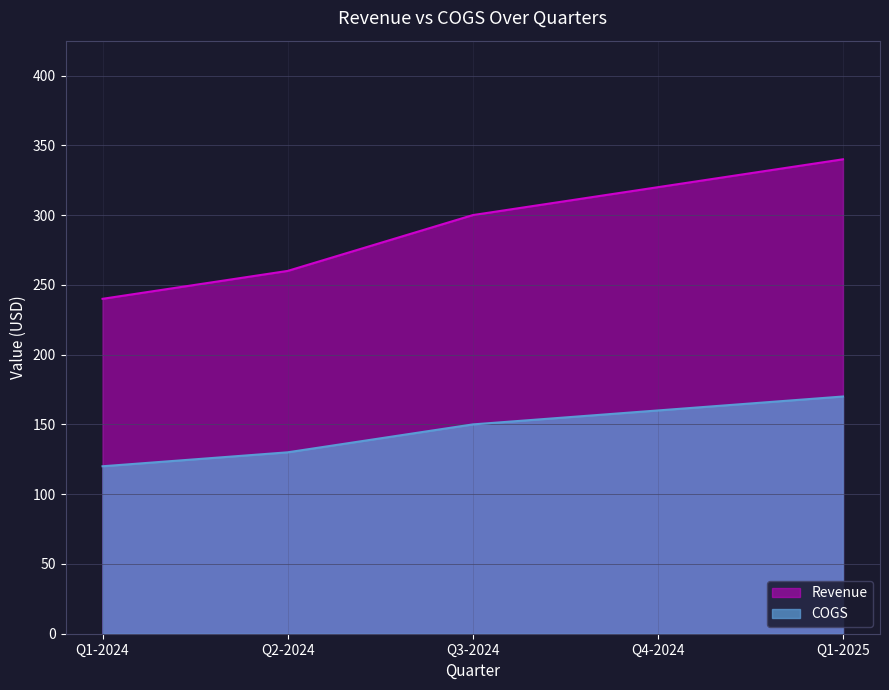

True or false: COGS and Revenue cross at least once.

False